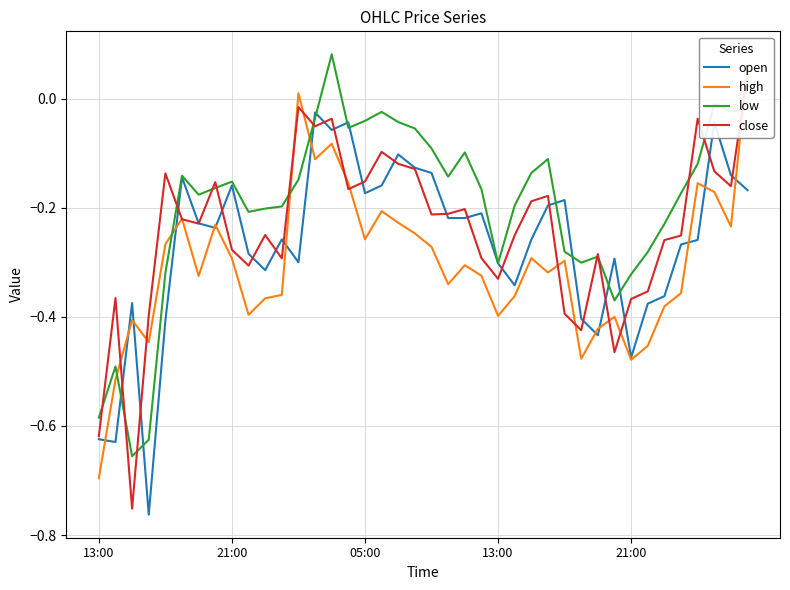

What is the average value of the high series?

-0.3